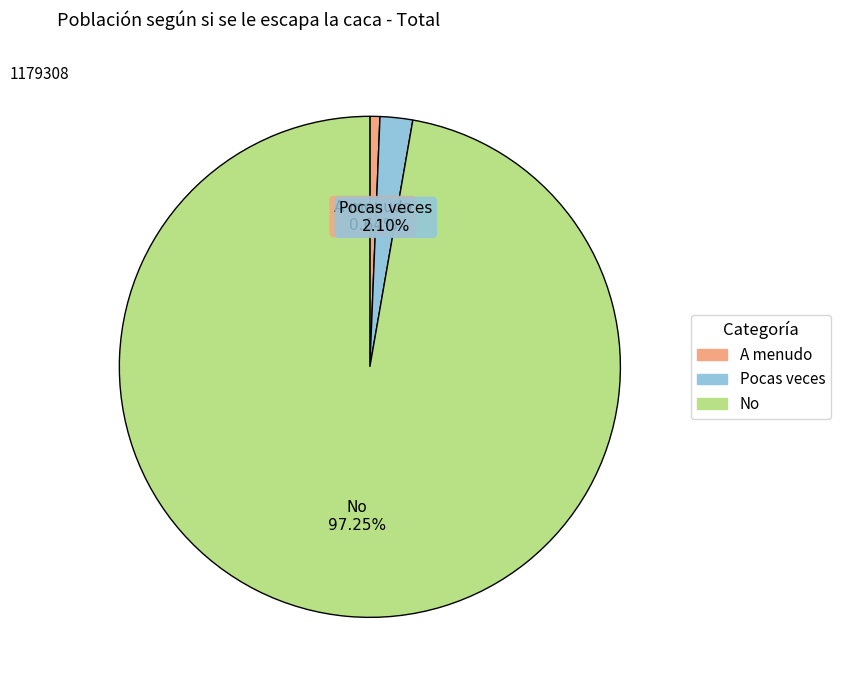

Which has a higher value, A menudo or No?

No